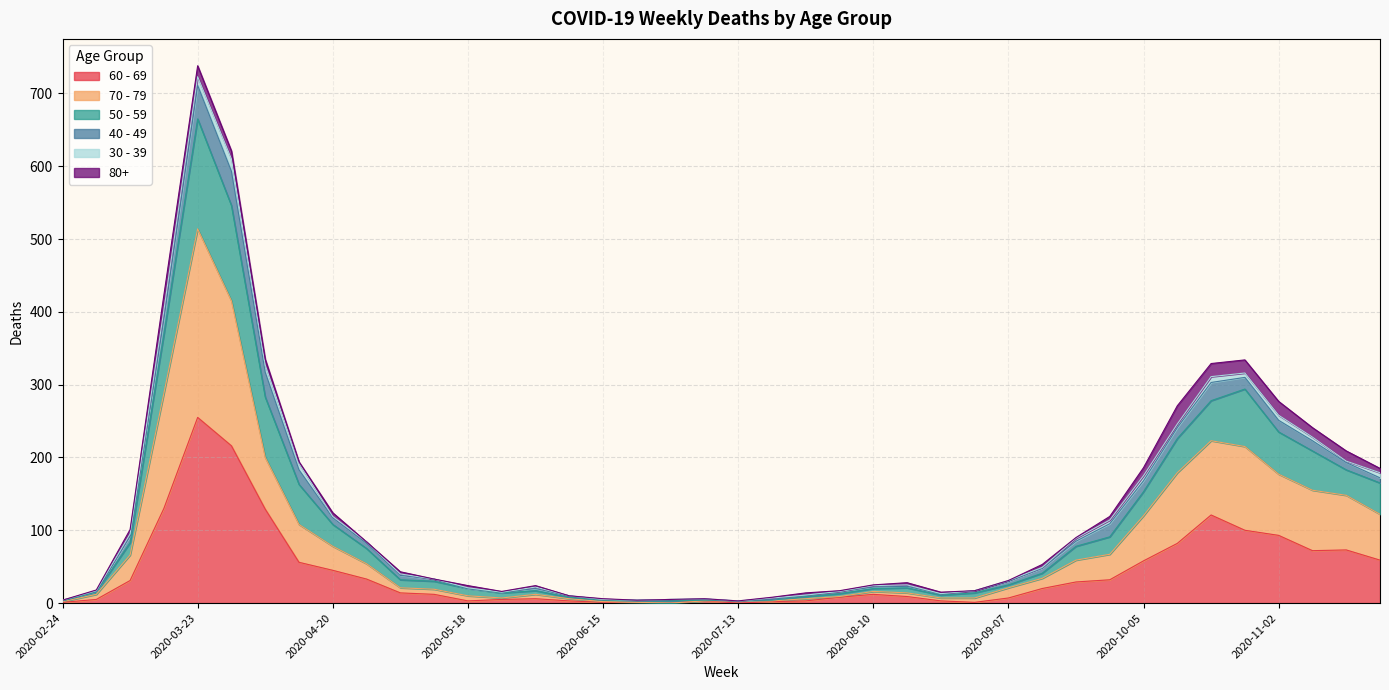

What are all the series names shown in the legend?

60 - 69, 70 - 79, 50 - 59, 40 - 49, 30 - 39, 80+